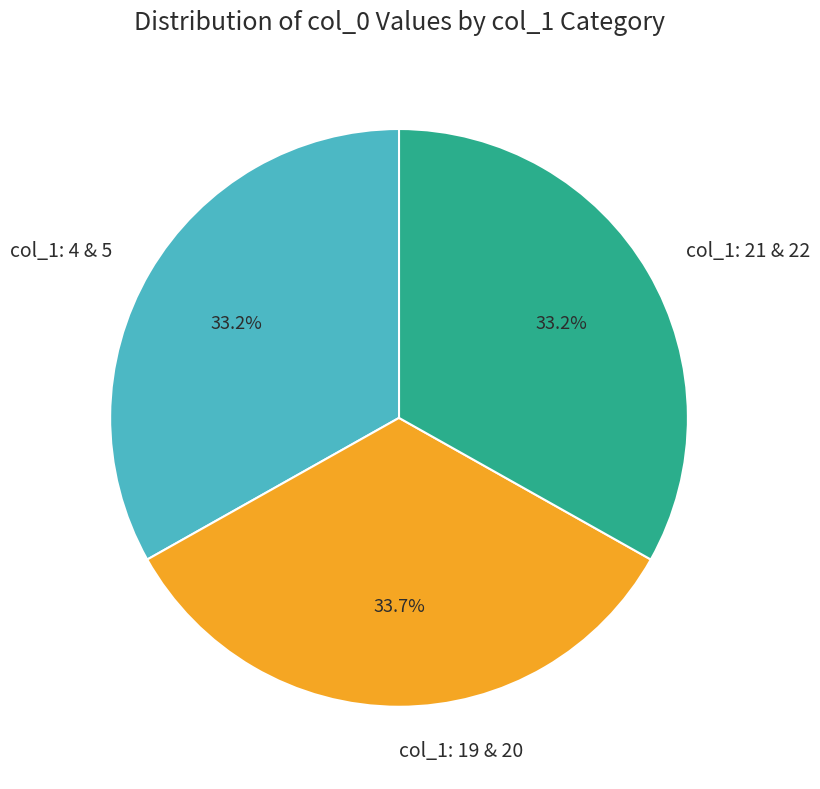

Is there any slice that represents more than half of the pie?

No